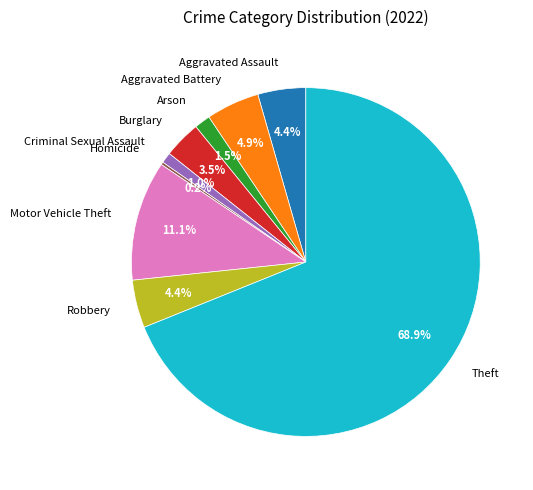

Which slice is the largest?

Theft